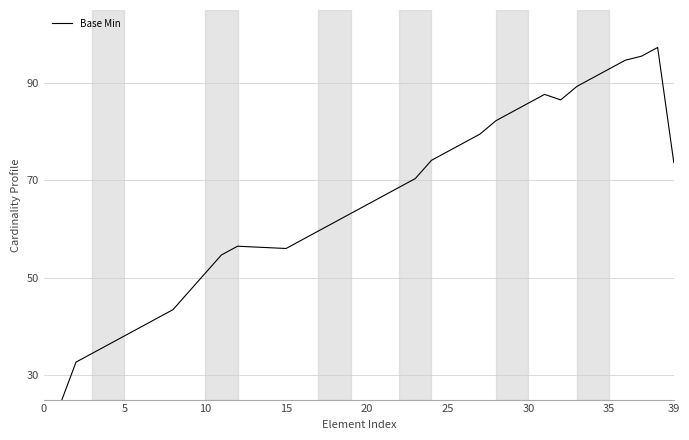

Where does the data first go above 65?

21